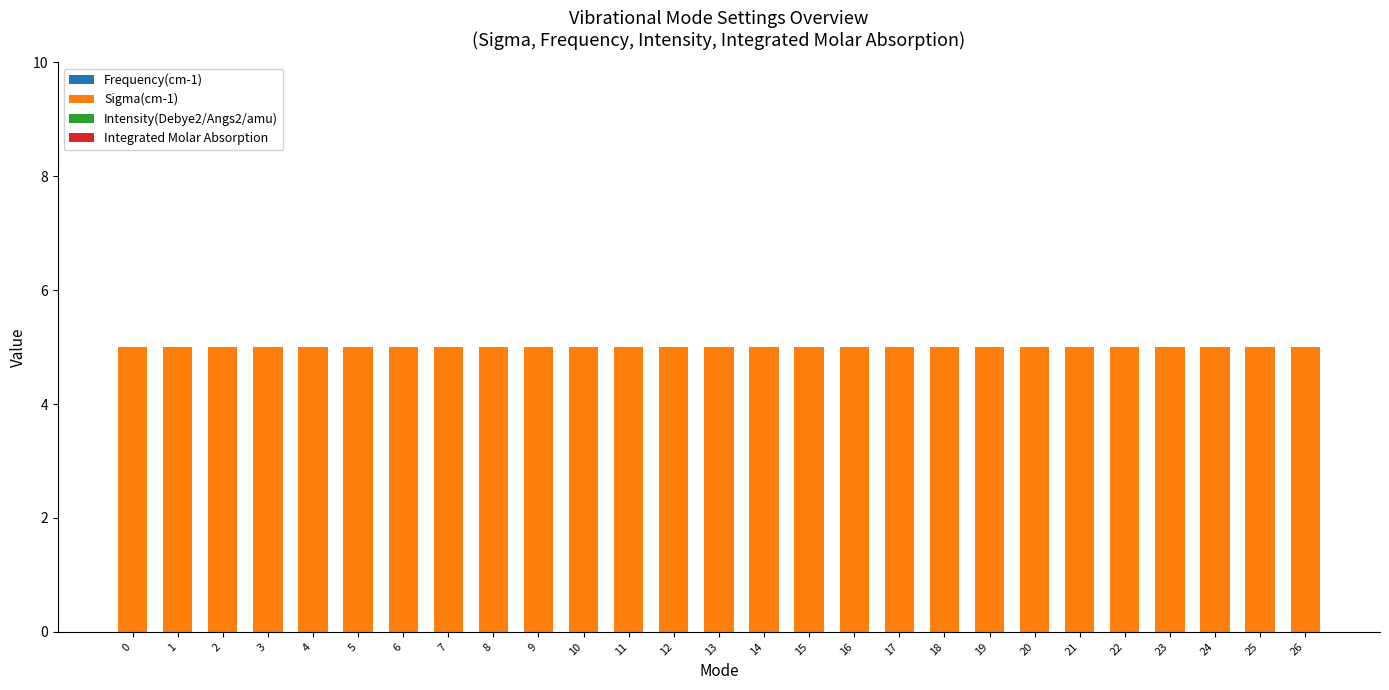

Reading left to right, list all the values displayed in this chart.

Frequency(cm-1): 0	0	0	0	0	0	0	0	0	0	0	0	0	0	0	0	0	0	0	0	0	0	0	0	0	0	0
Sigma(cm-1): 5	5	5	5	5	5	5	5	5	5	5	5	5	5	5	5	5	5	5	5	5	5	5	5	5	5	5
Intensity(Debye2/Angs2/amu): 0	0	0	0	0	0	0	0	0	0	0	0	0	0	0	0	0	0	0	0	0	0	0	0	0	0	0
Integrated Molar Absorption: 0	0	0	0	0	0	0	0	0	0	0	0	0	0	0	0	0	0	0	0	0	0	0	0	0	0	0